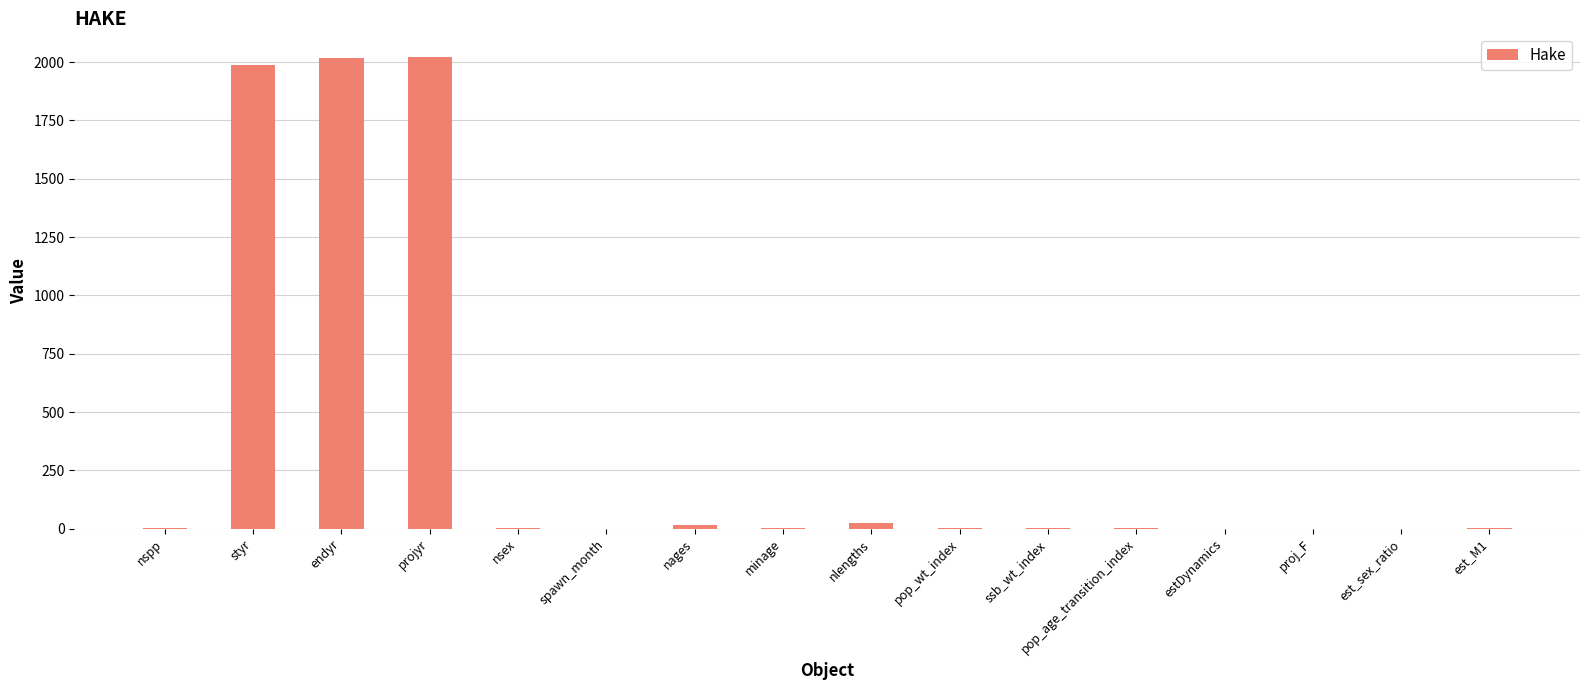

What is the sum of all values?

6078